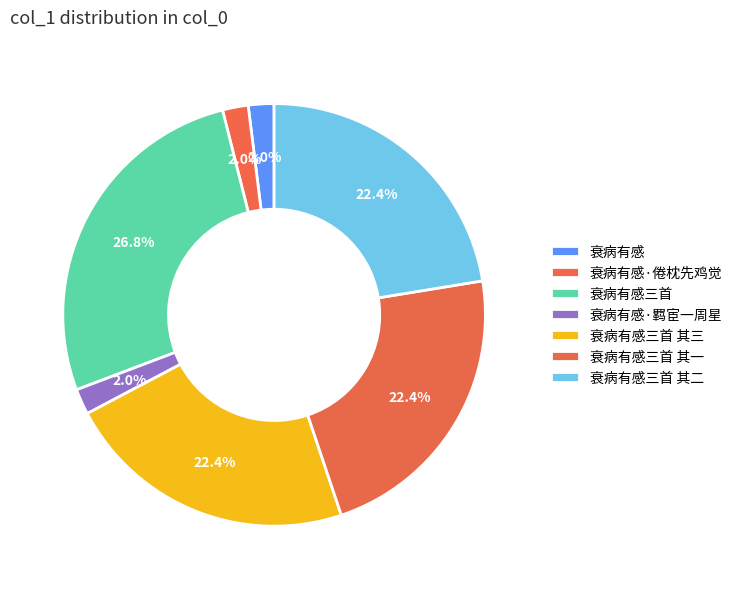

How many slices are in this pie chart?

7